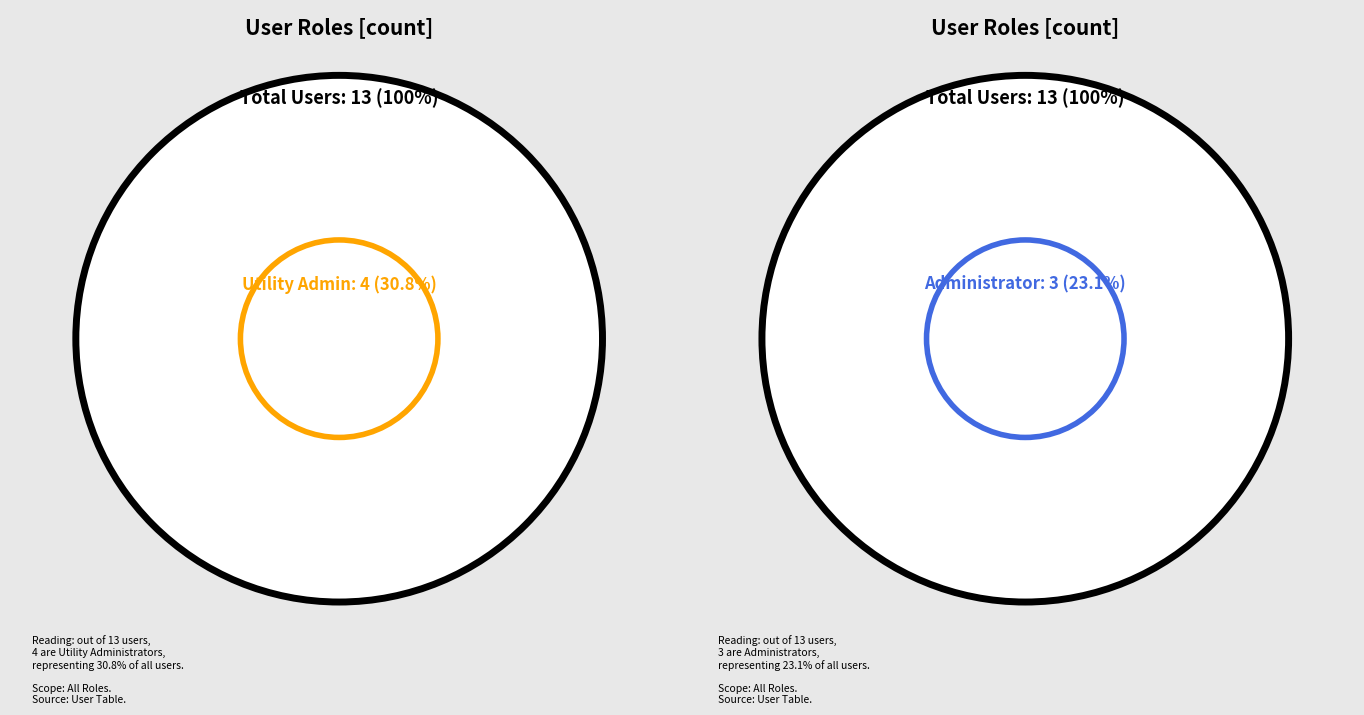

Does any single category account for the majority?

No